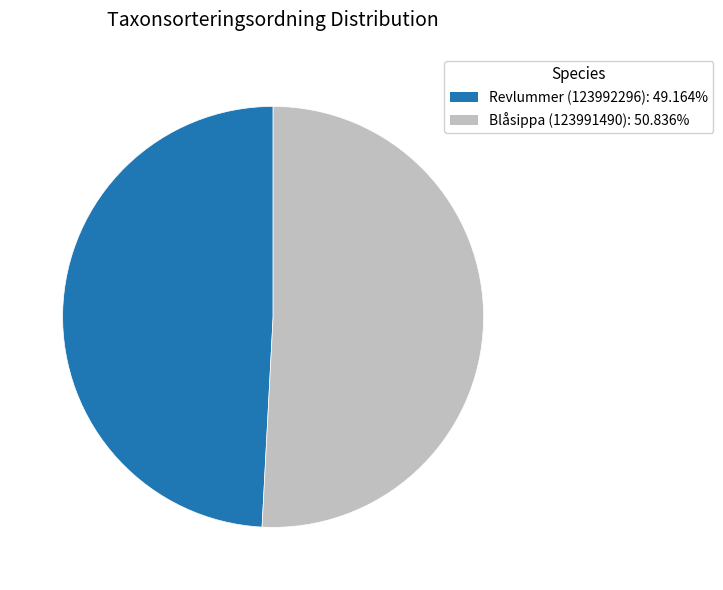

How many slices are in this pie chart?

2